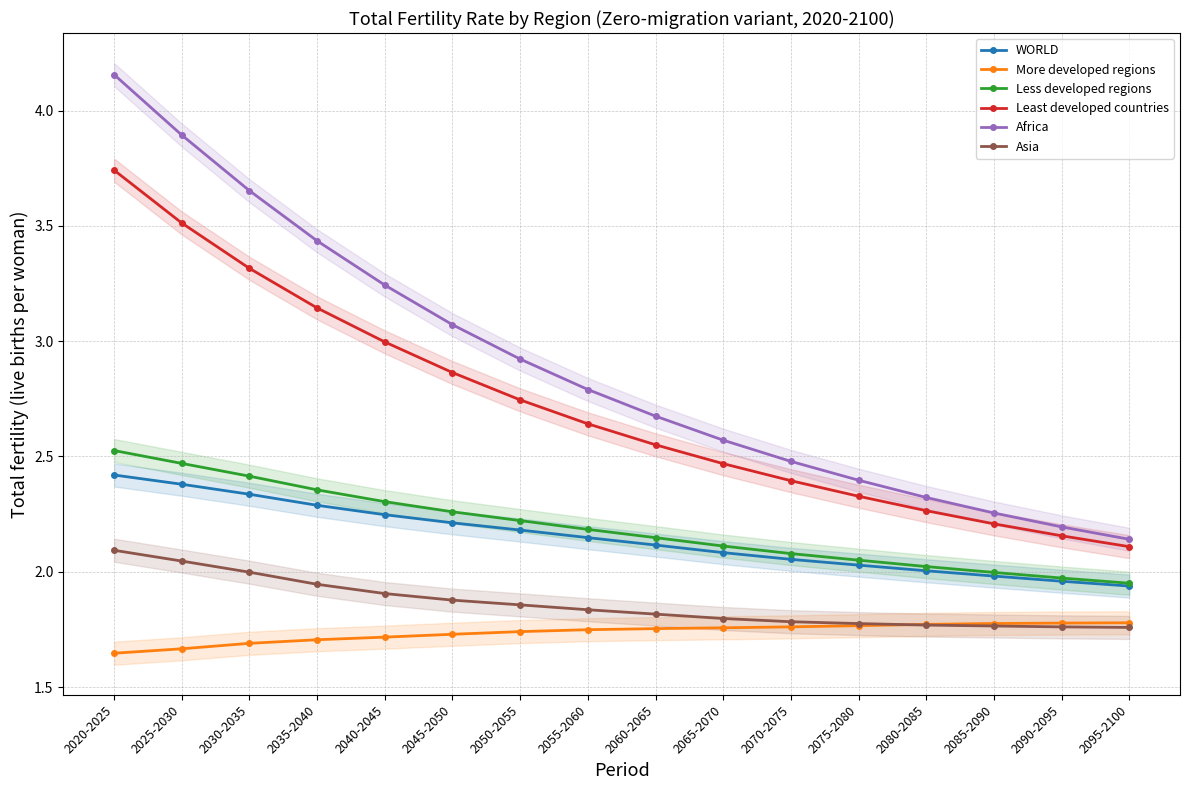

True or false: More developed regions and WORLD intersect in this chart.

False